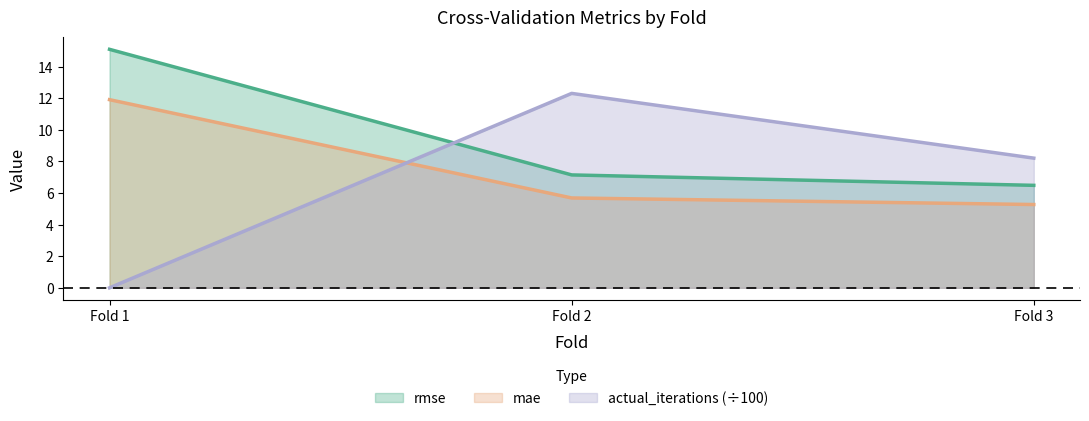

Which series has the widest spread of values?

actual_iterations (÷100)